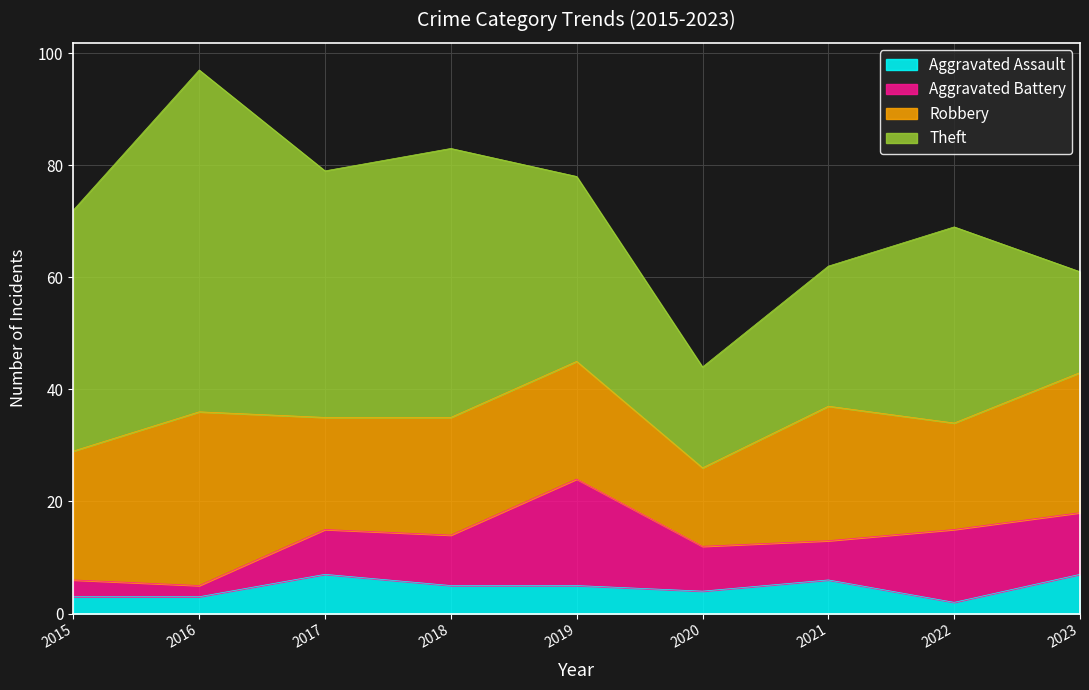

Which series changed the most between 2016 and 2020?

Theft